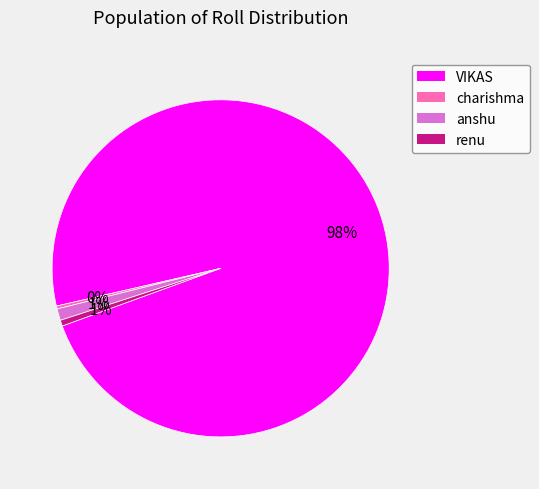

Count the number of slices in the pie.

4